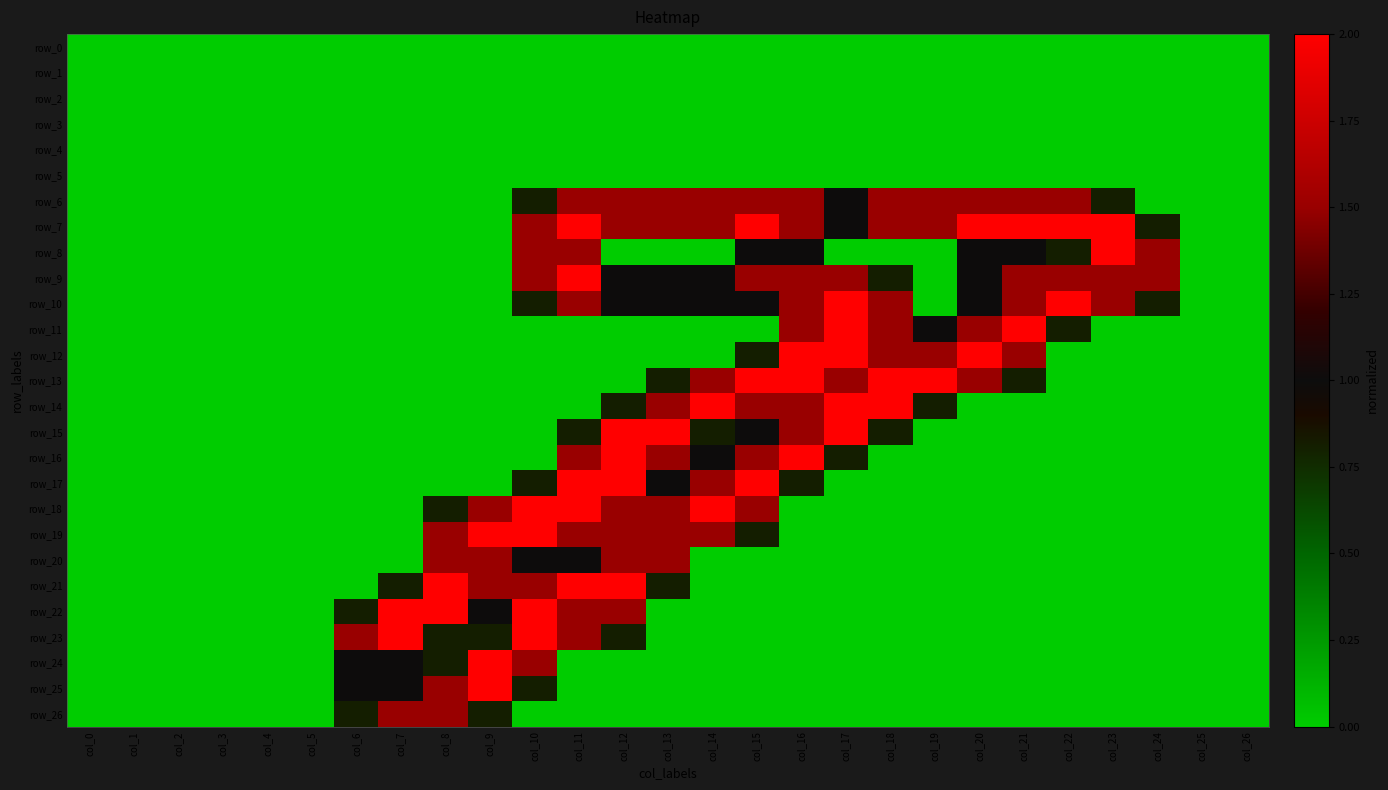

Reading right to left, transcribe all the data shown in this chart.

row_0: col_26=0.0	col_25=0.0	col_24=0.0	col_23=0.0	col_22=0.0	col_21=0.0	col_20=0.0	col_19=0.0	col_18=0.0	col_17=0.0	col_16=0.0	col_15=0.0	col_14=0.0	col_13=0.0	col_12=0.0	col_11=0.0	col_10=0.0	col_9=0.0	col_8=0.0	col_7=0.0	col_6=0.0	col_5=0.0	col_4=0.0	col_3=0.0	col_2=0.0	col_1=0.0	col_0=0.0
row_1: col_26=0.0	col_25=0.0	col_24=0.0	col_23=0.0	col_22=0.0	col_21=0.0	col_20=0.0	col_19=0.0	col_18=0.0	col_17=0.0	col_16=0.0	col_15=0.0	col_14=0.0	col_13=0.0	col_12=0.0	col_11=0.0	col_10=0.0	col_9=0.0	col_8=0.0	col_7=0.0	col_6=0.0	col_5=0.0	col_4=0.0	col_3=0.0	col_2=0.0	col_1=0.0	col_0=0.0
row_2: col_26=0.0	col_25=0.0	col_24=0.0	col_23=0.0	col_22=0.0	col_21=0.0	col_20=0.0	col_19=0.0	col_18=0.0	col_17=0.0	col_16=0.0	col_15=0.0	col_14=0.0	col_13=0.0	col_12=0.0	col_11=0.0	col_10=0.0	col_9=0.0	col_8=0.0	col_7=0.0	col_6=0.0	col_5=0.0	col_4=0.0	col_3=0.0	col_2=0.0	col_1=0.0	col_0=0.0
row_3: col_26=0.0	col_25=0.0	col_24=0.0	col_23=0.0	col_22=0.0	col_21=0.0	col_20=0.0	col_19=0.0	col_18=0.0	col_17=0.0	col_16=0.0	col_15=0.0	col_14=0.0	col_13=0.0	col_12=0.0	col_11=0.0	col_10=0.0	col_9=0.0	col_8=0.0	col_7=0.0	col_6=0.0	col_5=0.0	col_4=0.0	col_3=0.0	col_2=0.0	col_1=0.0	col_0=0.0
row_4: col_26=0.0	col_25=0.0	col_24=0.0	col_23=0.0	col_22=0.0	col_21=0.0	col_20=0.0	col_19=0.0	col_18=0.0	col_17=0.0	col_16=0.0	col_15=0.0	col_14=0.0	col_13=0.0	col_12=0.0	col_11=0.0	col_10=0.0	col_9=0.0	col_8=0.0	col_7=0.0	col_6=0.0	col_5=0.0	col_4=0.0	col_3=0.0	col_2=0.0	col_1=0.0	col_0=0.0
row_5: col_26=0.0	col_25=0.0	col_24=0.0	col_23=0.0	col_22=0.0	col_21=0.0	col_20=0.0	col_19=0.0	col_18=0.0	col_17=0.0	col_16=0.0	col_15=0.0	col_14=0.0	col_13=0.0	col_12=0.0	col_11=0.0	col_10=0.0	col_9=0.0	col_8=0.0	col_7=0.0	col_6=0.0	col_5=0.0	col_4=0.0	col_3=0.0	col_2=0.0	col_1=0.0	col_0=0.0
row_6: col_26=0.0	col_25=0.0	col_24=0.0	col_23=0.8	col_22=1.5	col_21=1.5	col_20=1.5	col_19=1.5	col_18=1.5	col_17=1.0	col_16=1.5	col_15=1.5	col_14=1.5	col_13=1.5	col_12=1.5	col_11=1.5	col_10=0.8	col_9=0.0	col_8=0.0	col_7=0.0	col_6=0.0	col_5=0.0	col_4=0.0	col_3=0.0	col_2=0.0	col_1=0.0	col_0=0.0
row_7: col_26=0.0	col_25=0.0	col_24=0.8	col_23=2.0	col_22=2.0	col_21=2.0	col_20=2.0	col_19=1.5	col_18=1.5	col_17=1.0	col_16=1.5	col_15=2.0	col_14=1.5	col_13=1.5	col_12=1.5	col_11=2.0	col_10=1.5	col_9=0.0	col_8=0.0	col_7=0.0	col_6=0.0	col_5=0.0	col_4=0.0	col_3=0.0	col_2=0.0	col_1=0.0	col_0=0.0
row_8: col_26=0.0	col_25=0.0	col_24=1.5	col_23=2.0	col_22=0.8	col_21=1.0	col_20=1.0	col_19=0.0	col_18=0.0	col_17=0.0	col_16=1.0	col_15=1.0	col_14=0.0	col_13=0.0	col_12=0.0	col_11=1.5	col_10=1.5	col_9=0.0	col_8=0.0	col_7=0.0	col_6=0.0	col_5=0.0	col_4=0.0	col_3=0.0	col_2=0.0	col_1=0.0	col_0=0.0
row_9: col_26=0.0	col_25=0.0	col_24=1.5	col_23=1.5	col_22=1.5	col_21=1.5	col_20=1.0	col_19=0.0	col_18=0.8	col_17=1.5	col_16=1.5	col_15=1.5	col_14=1.0	col_13=1.0	col_12=1.0	col_11=2.0	col_10=1.5	col_9=0.0	col_8=0.0	col_7=0.0	col_6=0.0	col_5=0.0	col_4=0.0	col_3=0.0	col_2=0.0	col_1=0.0	col_0=0.0
row_10: col_26=0.0	col_25=0.0	col_24=0.8	col_23=1.5	col_22=2.0	col_21=1.5	col_20=1.0	col_19=0.0	col_18=1.5	col_17=2.0	col_16=1.5	col_15=1.0	col_14=1.0	col_13=1.0	col_12=1.0	col_11=1.5	col_10=0.8	col_9=0.0	col_8=0.0	col_7=0.0	col_6=0.0	col_5=0.0	col_4=0.0	col_3=0.0	col_2=0.0	col_1=0.0	col_0=0.0
row_11: col_26=0.0	col_25=0.0	col_24=0.0	col_23=0.0	col_22=0.8	col_21=2.0	col_20=1.5	col_19=1.0	col_18=1.5	col_17=2.0	col_16=1.5	col_15=0.0	col_14=0.0	col_13=0.0	col_12=0.0	col_11=0.0	col_10=0.0	col_9=0.0	col_8=0.0	col_7=0.0	col_6=0.0	col_5=0.0	col_4=0.0	col_3=0.0	col_2=0.0	col_1=0.0	col_0=0.0
row_12: col_26=0.0	col_25=0.0	col_24=0.0	col_23=0.0	col_22=0.0	col_21=1.5	col_20=2.0	col_19=1.5	col_18=1.5	col_17=2.0	col_16=2.0	col_15=0.8	col_14=0.0	col_13=0.0	col_12=0.0	col_11=0.0	col_10=0.0	col_9=0.0	col_8=0.0	col_7=0.0	col_6=0.0	col_5=0.0	col_4=0.0	col_3=0.0	col_2=0.0	col_1=0.0	col_0=0.0
row_13: col_26=0.0	col_25=0.0	col_24=0.0	col_23=0.0	col_22=0.0	col_21=0.8	col_20=1.5	col_19=2.0	col_18=2.0	col_17=1.5	col_16=2.0	col_15=2.0	col_14=1.5	col_13=0.8	col_12=0.0	col_11=0.0	col_10=0.0	col_9=0.0	col_8=0.0	col_7=0.0	col_6=0.0	col_5=0.0	col_4=0.0	col_3=0.0	col_2=0.0	col_1=0.0	col_0=0.0
row_14: col_26=0.0	col_25=0.0	col_24=0.0	col_23=0.0	col_22=0.0	col_21=0.0	col_20=0.0	col_19=0.8	col_18=2.0	col_17=2.0	col_16=1.5	col_15=1.5	col_14=2.0	col_13=1.5	col_12=0.8	col_11=0.0	col_10=0.0	col_9=0.0	col_8=0.0	col_7=0.0	col_6=0.0	col_5=0.0	col_4=0.0	col_3=0.0	col_2=0.0	col_1=0.0	col_0=0.0
row_15: col_26=0.0	col_25=0.0	col_24=0.0	col_23=0.0	col_22=0.0	col_21=0.0	col_20=0.0	col_19=0.0	col_18=0.8	col_17=2.0	col_16=1.5	col_15=1.0	col_14=0.8	col_13=2.0	col_12=2.0	col_11=0.8	col_10=0.0	col_9=0.0	col_8=0.0	col_7=0.0	col_6=0.0	col_5=0.0	col_4=0.0	col_3=0.0	col_2=0.0	col_1=0.0	col_0=0.0
row_16: col_26=0.0	col_25=0.0	col_24=0.0	col_23=0.0	col_22=0.0	col_21=0.0	col_20=0.0	col_19=0.0	col_18=0.0	col_17=0.8	col_16=2.0	col_15=1.5	col_14=1.0	col_13=1.5	col_12=2.0	col_11=1.5	col_10=0.0	col_9=0.0	col_8=0.0	col_7=0.0	col_6=0.0	col_5=0.0	col_4=0.0	col_3=0.0	col_2=0.0	col_1=0.0	col_0=0.0
row_17: col_26=0.0	col_25=0.0	col_24=0.0	col_23=0.0	col_22=0.0	col_21=0.0	col_20=0.0	col_19=0.0	col_18=0.0	col_17=0.0	col_16=0.8	col_15=2.0	col_14=1.5	col_13=1.0	col_12=2.0	col_11=2.0	col_10=0.8	col_9=0.0	col_8=0.0	col_7=0.0	col_6=0.0	col_5=0.0	col_4=0.0	col_3=0.0	col_2=0.0	col_1=0.0	col_0=0.0
row_18: col_26=0.0	col_25=0.0	col_24=0.0	col_23=0.0	col_22=0.0	col_21=0.0	col_20=0.0	col_19=0.0	col_18=0.0	col_17=0.0	col_16=0.0	col_15=1.5	col_14=2.0	col_13=1.5	col_12=1.5	col_11=2.0	col_10=2.0	col_9=1.5	col_8=0.8	col_7=0.0	col_6=0.0	col_5=0.0	col_4=0.0	col_3=0.0	col_2=0.0	col_1=0.0	col_0=0.0
row_19: col_26=0.0	col_25=0.0	col_24=0.0	col_23=0.0	col_22=0.0	col_21=0.0	col_20=0.0	col_19=0.0	col_18=0.0	col_17=0.0	col_16=0.0	col_15=0.8	col_14=1.5	col_13=1.5	col_12=1.5	col_11=1.5	col_10=2.0	col_9=2.0	col_8=1.5	col_7=0.0	col_6=0.0	col_5=0.0	col_4=0.0	col_3=0.0	col_2=0.0	col_1=0.0	col_0=0.0
row_20: col_26=0.0	col_25=0.0	col_24=0.0	col_23=0.0	col_22=0.0	col_21=0.0	col_20=0.0	col_19=0.0	col_18=0.0	col_17=0.0	col_16=0.0	col_15=0.0	col_14=0.0	col_13=1.5	col_12=1.5	col_11=1.0	col_10=1.0	col_9=1.5	col_8=1.5	col_7=0.0	col_6=0.0	col_5=0.0	col_4=0.0	col_3=0.0	col_2=0.0	col_1=0.0	col_0=0.0
row_21: col_26=0.0	col_25=0.0	col_24=0.0	col_23=0.0	col_22=0.0	col_21=0.0	col_20=0.0	col_19=0.0	col_18=0.0	col_17=0.0	col_16=0.0	col_15=0.0	col_14=0.0	col_13=0.8	col_12=2.0	col_11=2.0	col_10=1.5	col_9=1.5	col_8=2.0	col_7=0.8	col_6=0.0	col_5=0.0	col_4=0.0	col_3=0.0	col_2=0.0	col_1=0.0	col_0=0.0
row_22: col_26=0.0	col_25=0.0	col_24=0.0	col_23=0.0	col_22=0.0	col_21=0.0	col_20=0.0	col_19=0.0	col_18=0.0	col_17=0.0	col_16=0.0	col_15=0.0	col_14=0.0	col_13=0.0	col_12=1.5	col_11=1.5	col_10=2.0	col_9=1.0	col_8=2.0	col_7=2.0	col_6=0.8	col_5=0.0	col_4=0.0	col_3=0.0	col_2=0.0	col_1=0.0	col_0=0.0
row_23: col_26=0.0	col_25=0.0	col_24=0.0	col_23=0.0	col_22=0.0	col_21=0.0	col_20=0.0	col_19=0.0	col_18=0.0	col_17=0.0	col_16=0.0	col_15=0.0	col_14=0.0	col_13=0.0	col_12=0.8	col_11=1.5	col_10=2.0	col_9=0.8	col_8=0.8	col_7=2.0	col_6=1.5	col_5=0.0	col_4=0.0	col_3=0.0	col_2=0.0	col_1=0.0	col_0=0.0
row_24: col_26=0.0	col_25=0.0	col_24=0.0	col_23=0.0	col_22=0.0	col_21=0.0	col_20=0.0	col_19=0.0	col_18=0.0	col_17=0.0	col_16=0.0	col_15=0.0	col_14=0.0	col_13=0.0	col_12=0.0	col_11=0.0	col_10=1.5	col_9=2.0	col_8=0.8	col_7=1.0	col_6=1.0	col_5=0.0	col_4=0.0	col_3=0.0	col_2=0.0	col_1=0.0	col_0=0.0
row_25: col_26=0.0	col_25=0.0	col_24=0.0	col_23=0.0	col_22=0.0	col_21=0.0	col_20=0.0	col_19=0.0	col_18=0.0	col_17=0.0	col_16=0.0	col_15=0.0	col_14=0.0	col_13=0.0	col_12=0.0	col_11=0.0	col_10=0.8	col_9=2.0	col_8=1.5	col_7=1.0	col_6=1.0	col_5=0.0	col_4=0.0	col_3=0.0	col_2=0.0	col_1=0.0	col_0=0.0
row_26: col_26=0.0	col_25=0.0	col_24=0.0	col_23=0.0	col_22=0.0	col_21=0.0	col_20=0.0	col_19=0.0	col_18=0.0	col_17=0.0	col_16=0.0	col_15=0.0	col_14=0.0	col_13=0.0	col_12=0.0	col_11=0.0	col_10=0.0	col_9=0.8	col_8=1.5	col_7=1.5	col_6=0.8	col_5=0.0	col_4=0.0	col_3=0.0	col_2=0.0	col_1=0.0	col_0=0.0